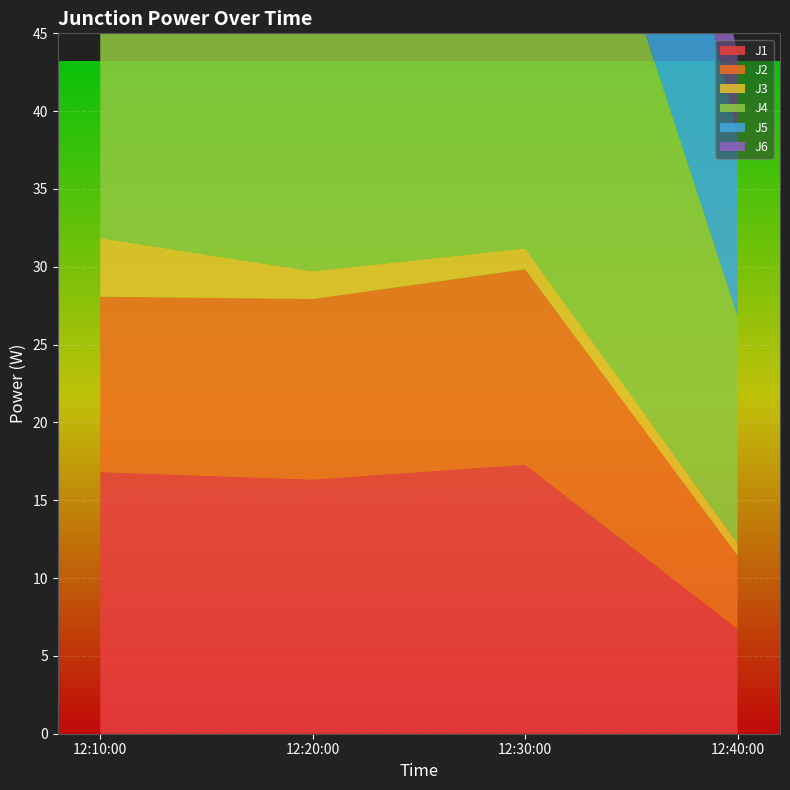

Reading right to left, list all the values displayed in this chart.

J1: 2022-10-26 12:40:00=6.7	2022-10-26 12:30:00=17.3	2022-10-26 12:20:00=16.3	2022-10-26 12:10:00=16.8
J2: 2022-10-26 12:40:00=4.7	2022-10-26 12:30:00=12.5	2022-10-26 12:20:00=11.6	2022-10-26 12:10:00=11.3
J3: 2022-10-26 12:40:00=0.8	2022-10-26 12:30:00=1.3	2022-10-26 12:20:00=1.8	2022-10-26 12:10:00=3.8
J4: 2022-10-26 12:40:00=14.6	2022-10-26 12:30:00=37.6	2022-10-26 12:20:00=35.4	2022-10-26 12:10:00=35.8
J5: 2022-10-26 12:40:00=11.5	2022-10-26 12:30:00=30.3	2022-10-26 12:20:00=28.3	2022-10-26 12:10:00=27.9
J6: 2022-10-26 12:40:00=5.3	2022-10-26 12:30:00=13.6	2022-10-26 12:20:00=12.9	2022-10-26 12:10:00=13.2